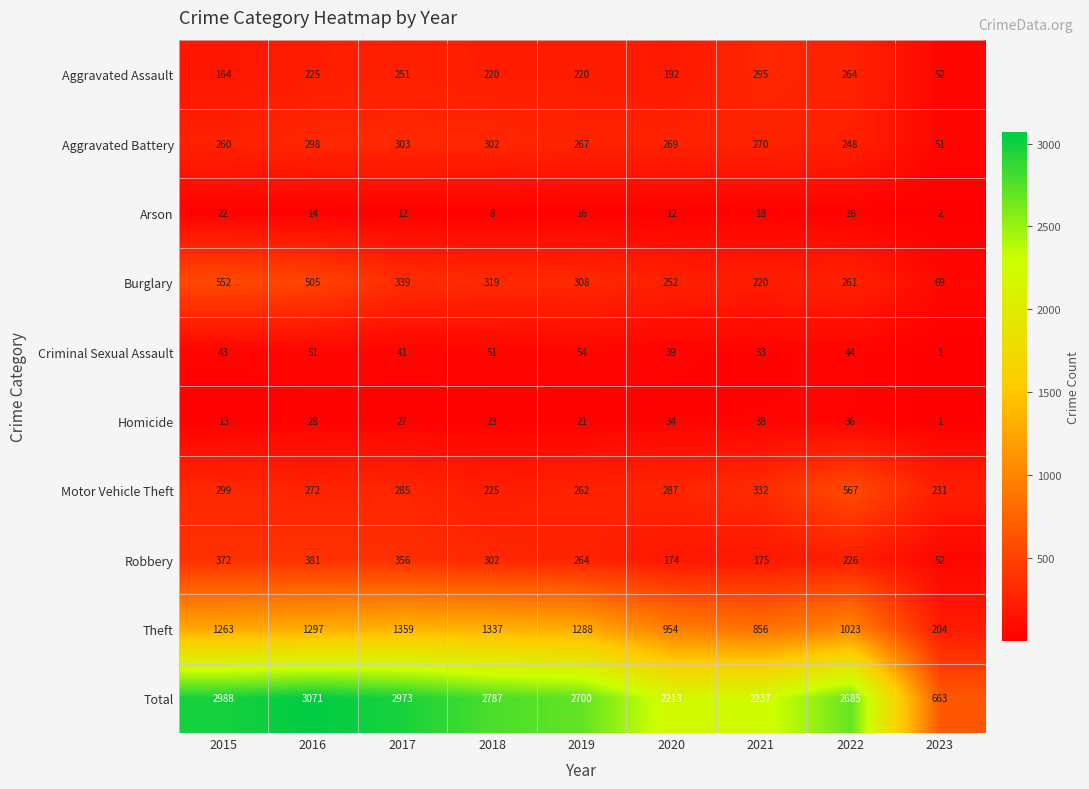

What is the average value of the Criminal Sexual Assault series?

40